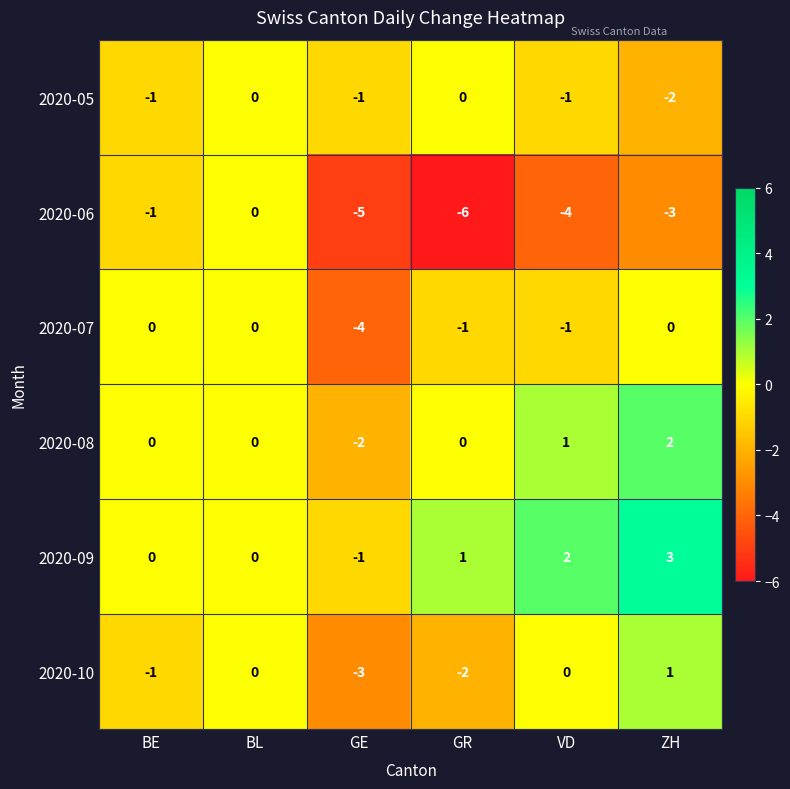

The 2020-10 series shows -3 at GE. True or false?

True